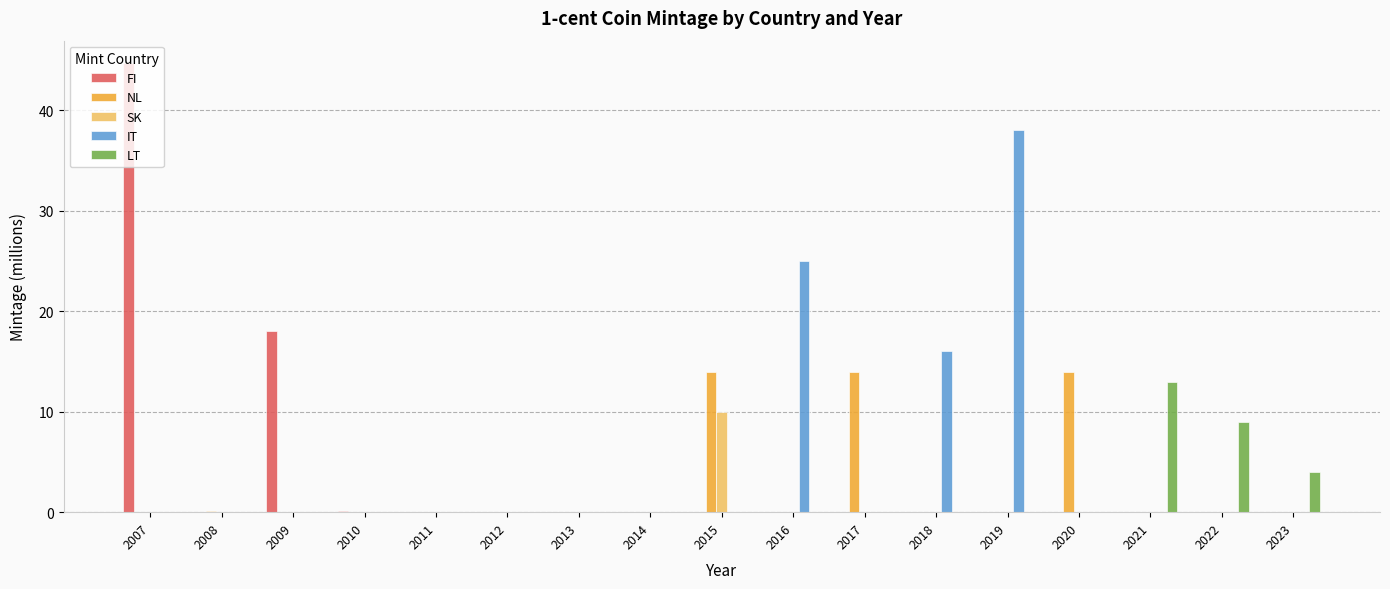

What is the maximum value for NL?

14.0